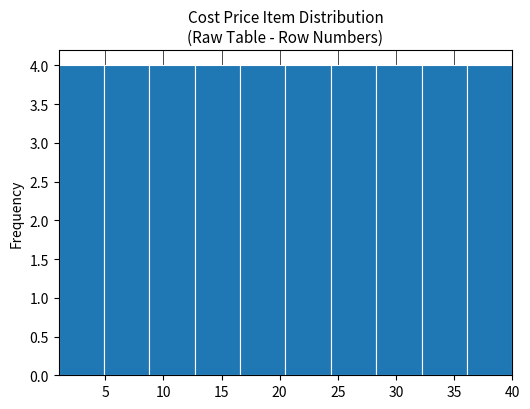

How tall is the bar that spans 16.6 to 20.5 on the x-axis? Neither the bar edges nor the heights are printed on the chart, so give them approximately, as read against the axes.

4